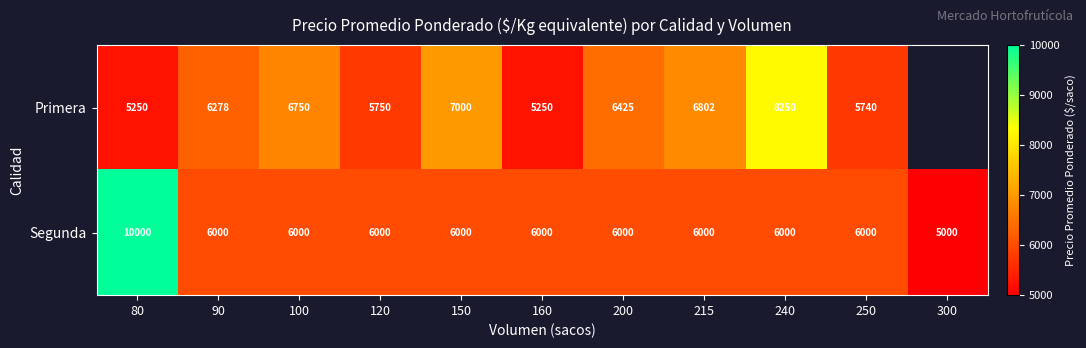

What is the spread (max minus min) of values at 100?

750